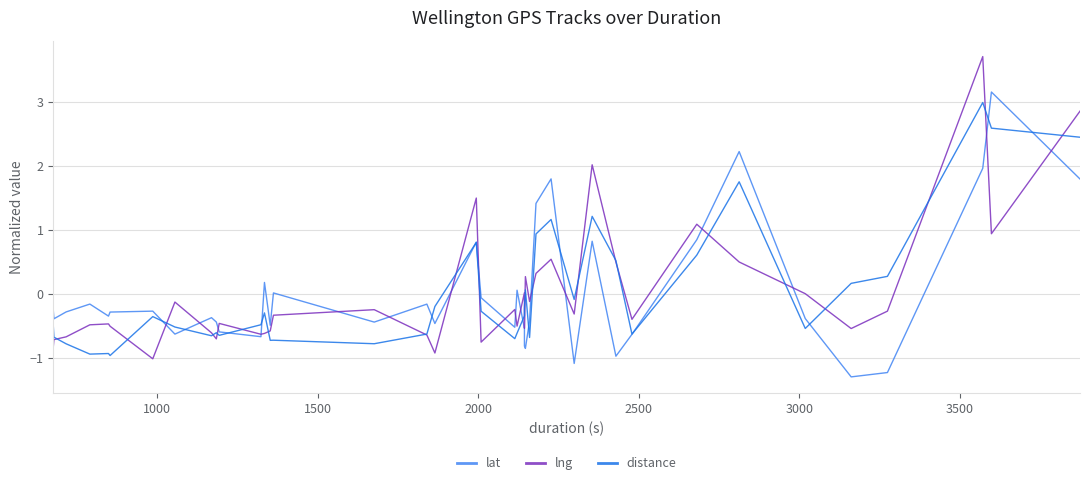

What is the maximum value shown in the chart?

3.7